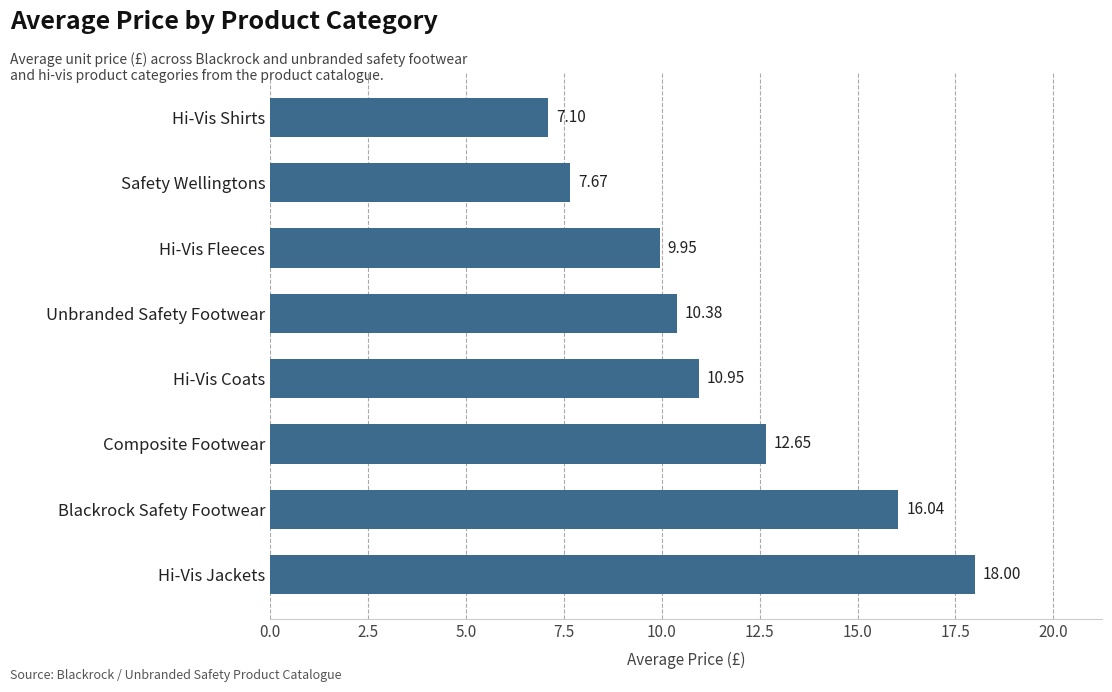

What is the difference between the values at Safety Wellingtons and Hi-Vis Jackets?

10.3